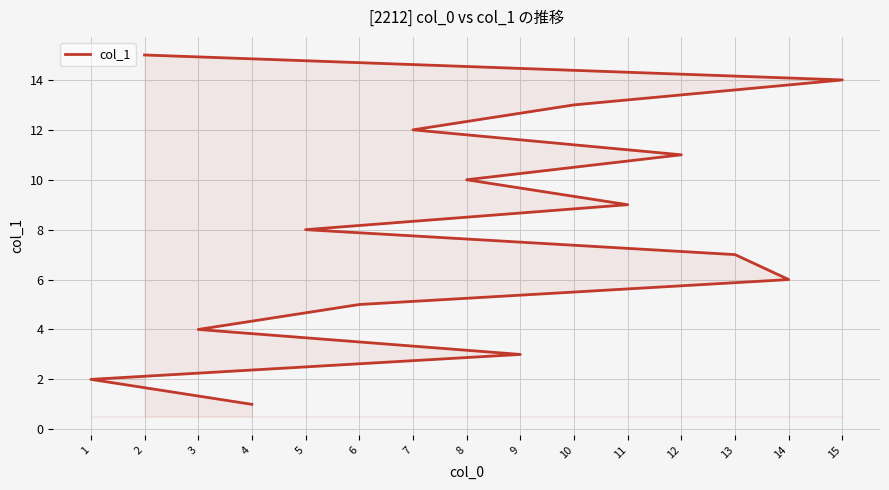

The chart shows a value of 4 at 3. True or false?

True